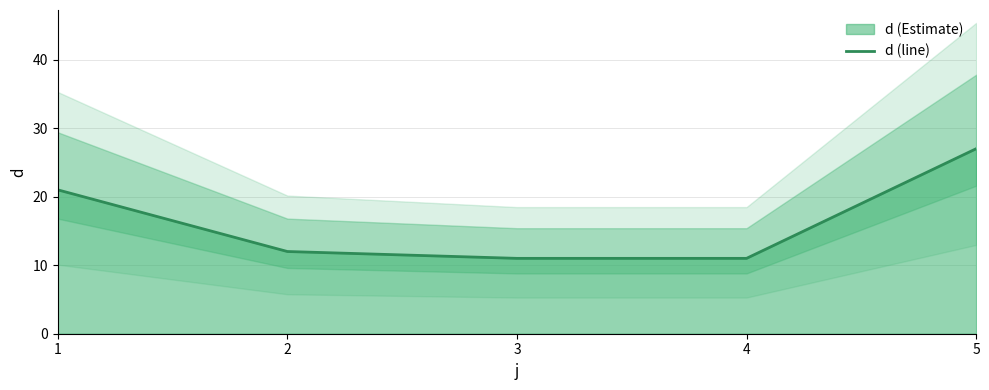

True or false: the data shows 5 at 3.

False